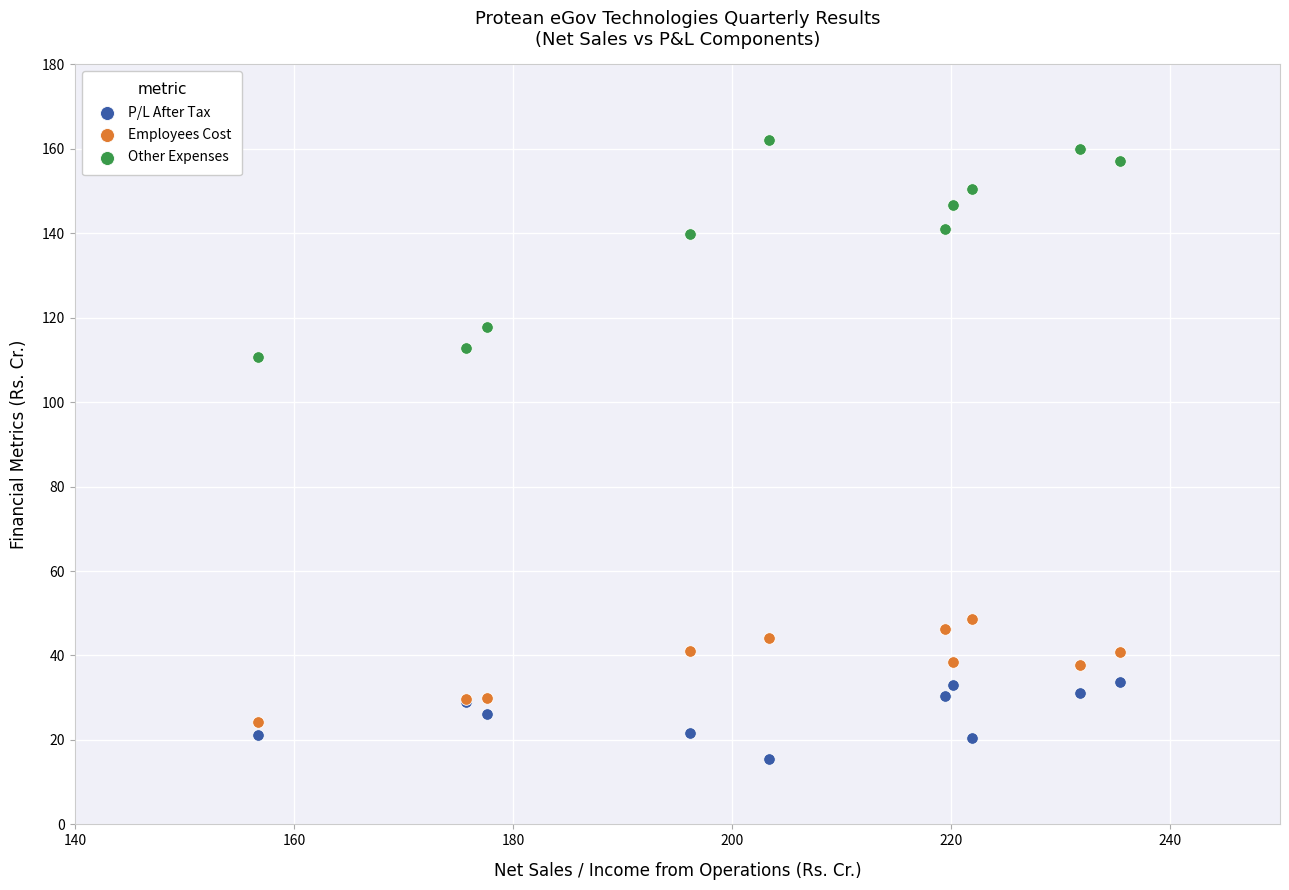

Which series contains the highest Y value?

Other Expenses